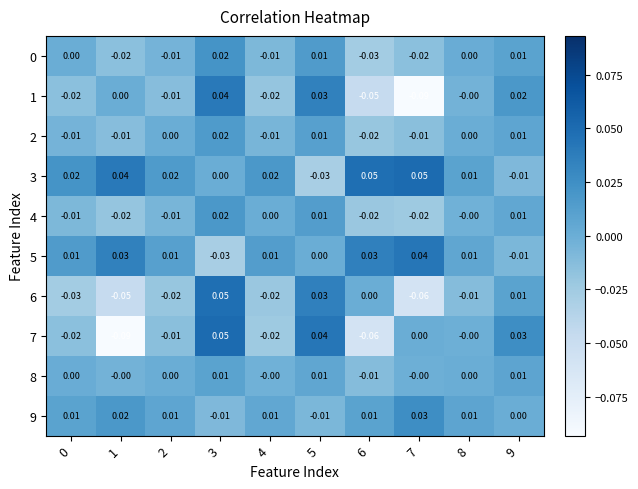

Rank the series at 3 from highest to lowest value.

7, 6, 1, 0, 4, 2, 8, 3, 9, 5